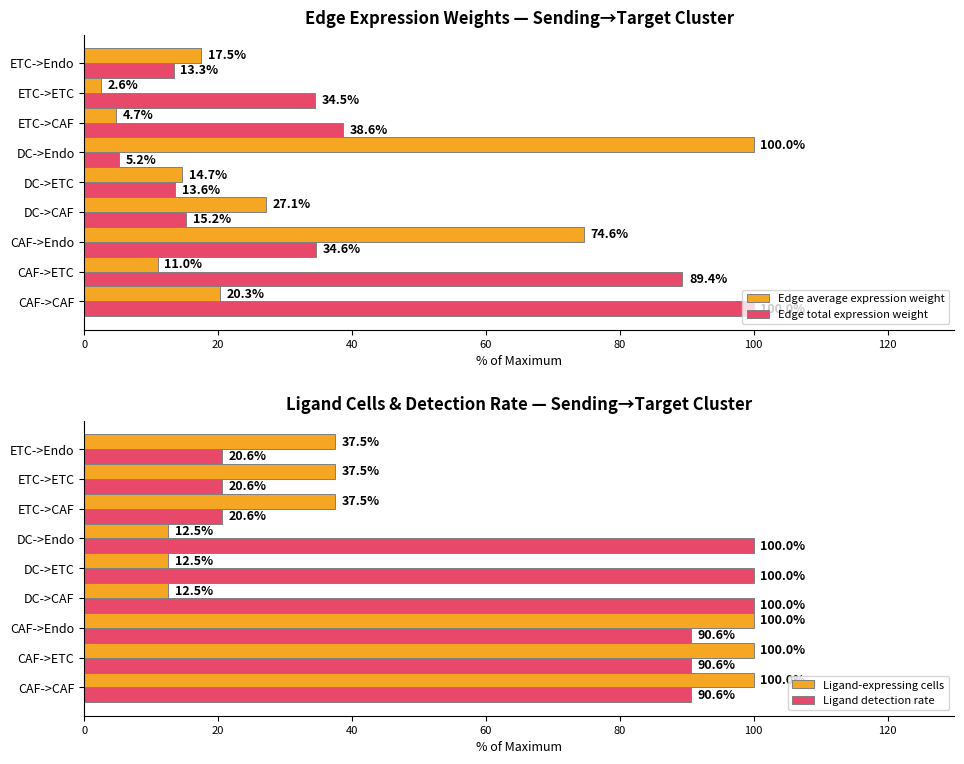

Where is Edge average expression weight nearest to the value 51?

CAF->Endo